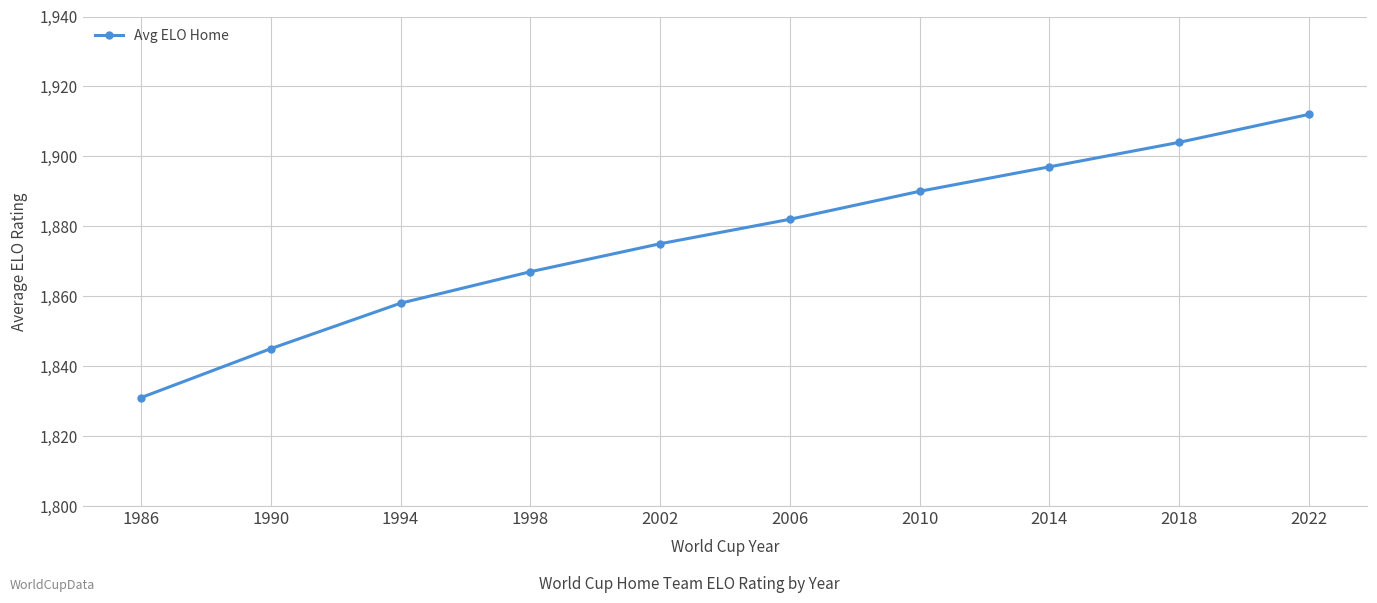

Reading left to right, extract all data points from this chart.

1986=1831	1990=1845	1994=1858	1998=1867	2002=1875	2006=1882	2010=1890	2014=1897	2018=1904	2022=1912